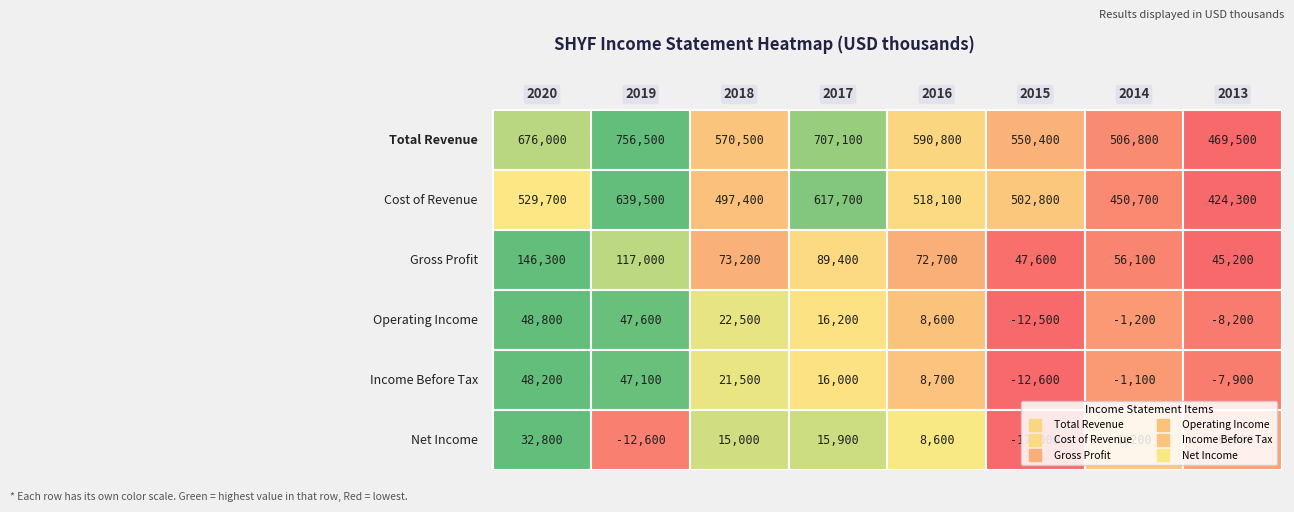

Reading right to left, extract all data points from this chart.

Total Revenue: 2013=469500	2014=506800	2015=550400	2016=590800	2017=707100	2018=570500	2019=756500	2020=676000
Cost of Revenue: 2013=424300	2014=450700	2015=502800	2016=518100	2017=617700	2018=497400	2019=639500	2020=529700
Gross Profit: 2013=45200	2014=56100	2015=47600	2016=72700	2017=89400	2018=73200	2019=117000	2020=146300
Operating Income: 2013=-8200	2014=-1200	2015=-12500	2016=8600	2017=16200	2018=22500	2019=47600	2020=48800
Income Before Tax: 2013=-7900	2014=-1100	2015=-12600	2016=8700	2017=16000	2018=21500	2019=47100	2020=48200
Net Income: 2013=-6000	2014=1200	2015=-17000	2016=8600	2017=15900	2018=15000	2019=-12600	2020=32800